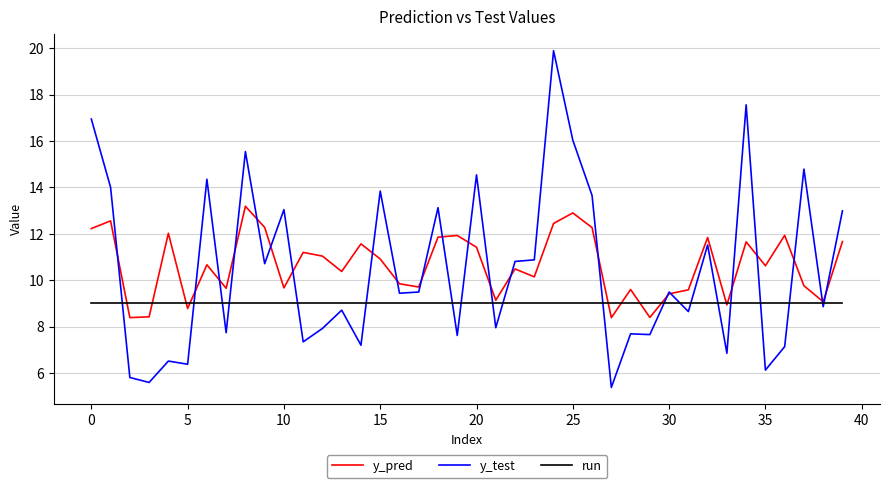

Does the chart display data point markers on the line(s)?

No